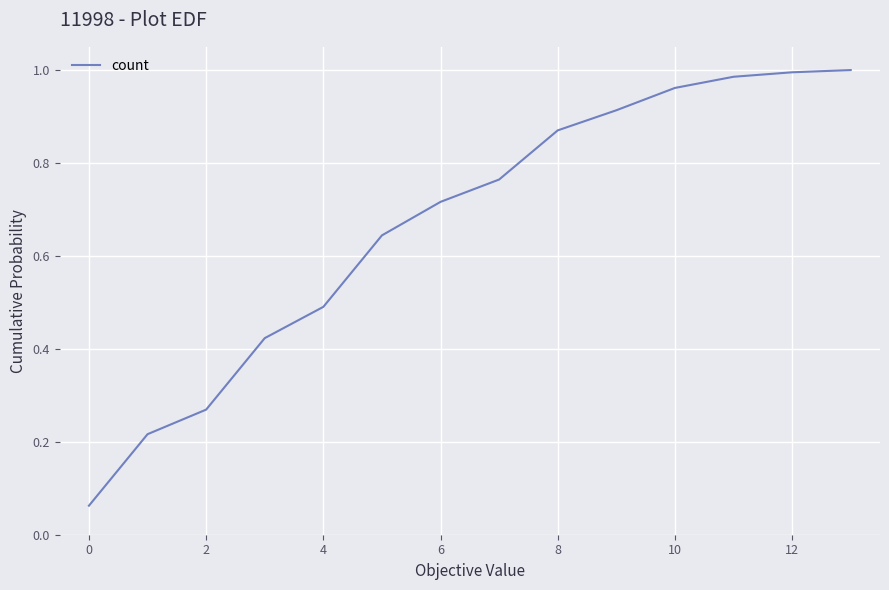

Is this an area chart (filled region under the line)?

No